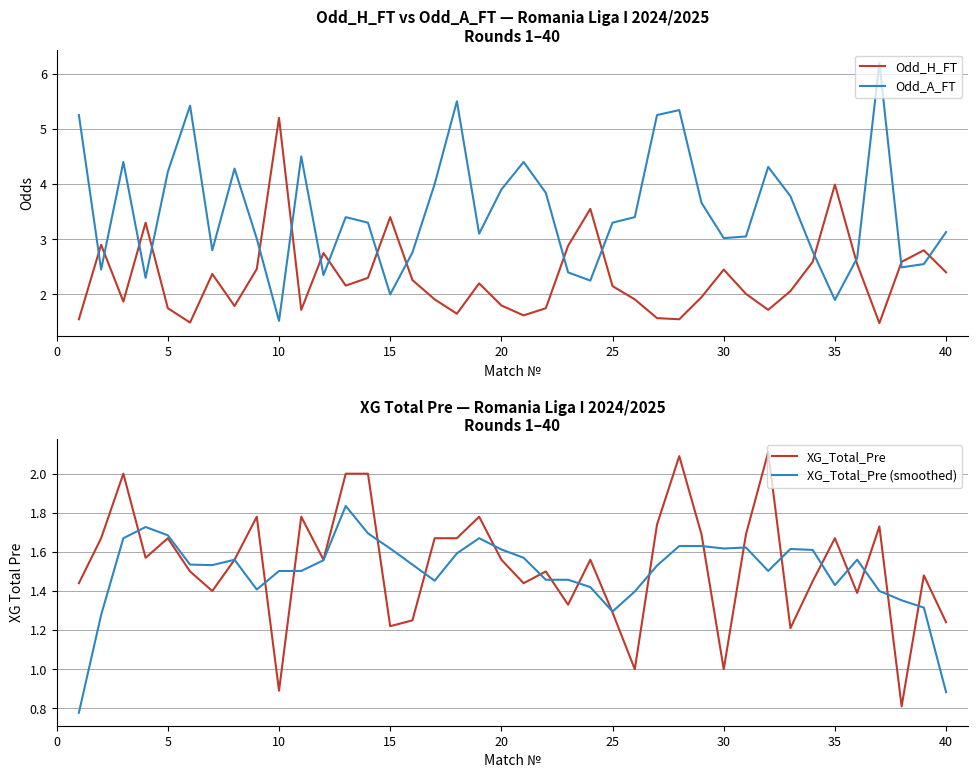

How many intersections are there between Odd_A_FT and Odd_H_FT?

16